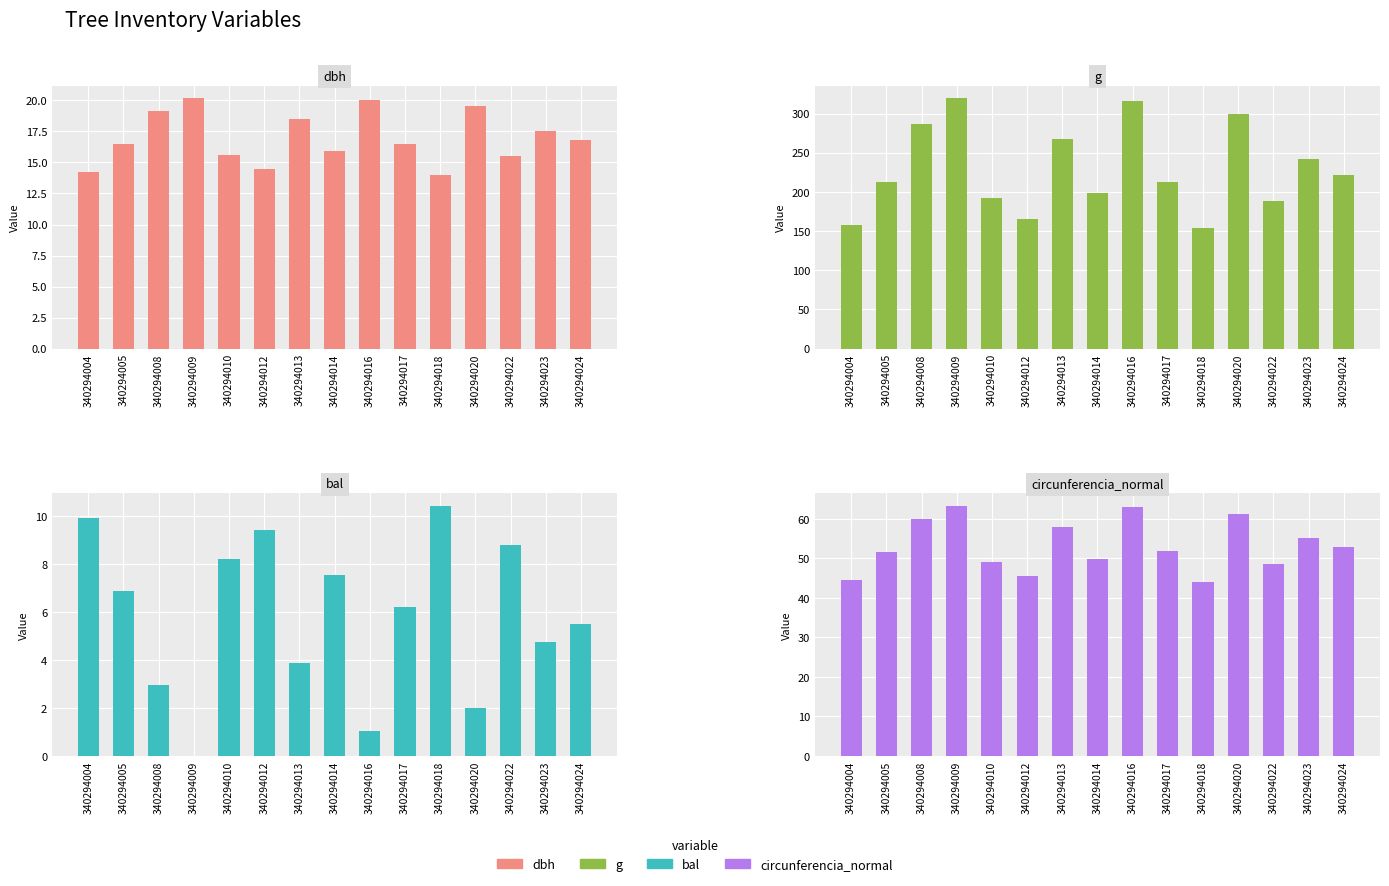

True or false: bal has a value of 4.4 at 340294009.

False